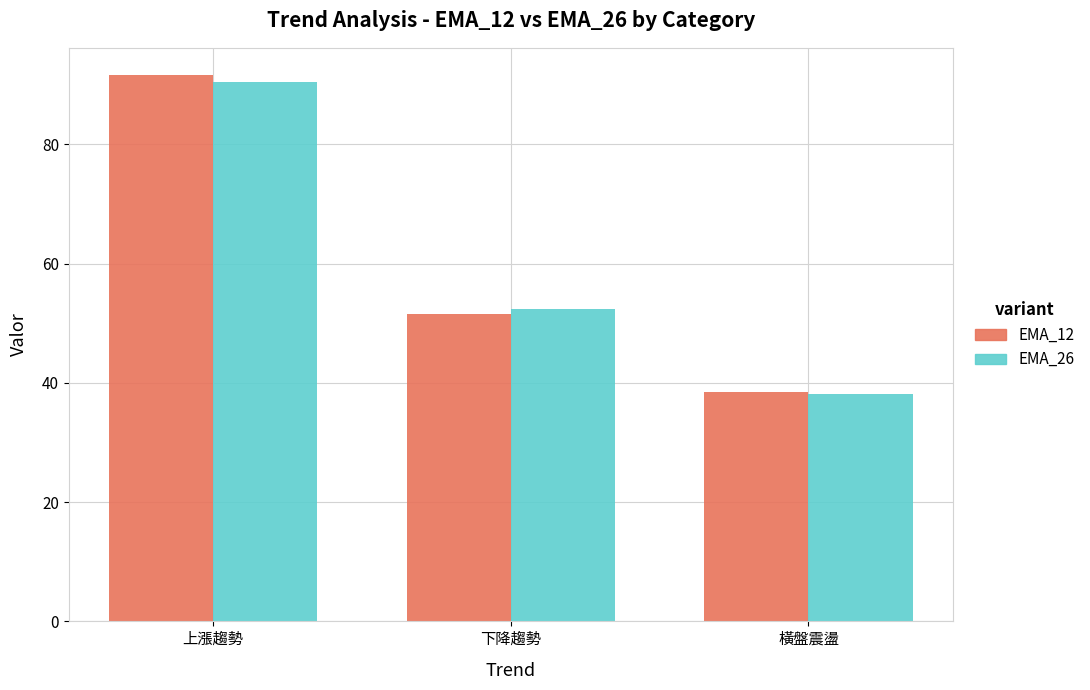

The value of EMA_12 at 橫盤震盪 is 65.6. True or false?

False